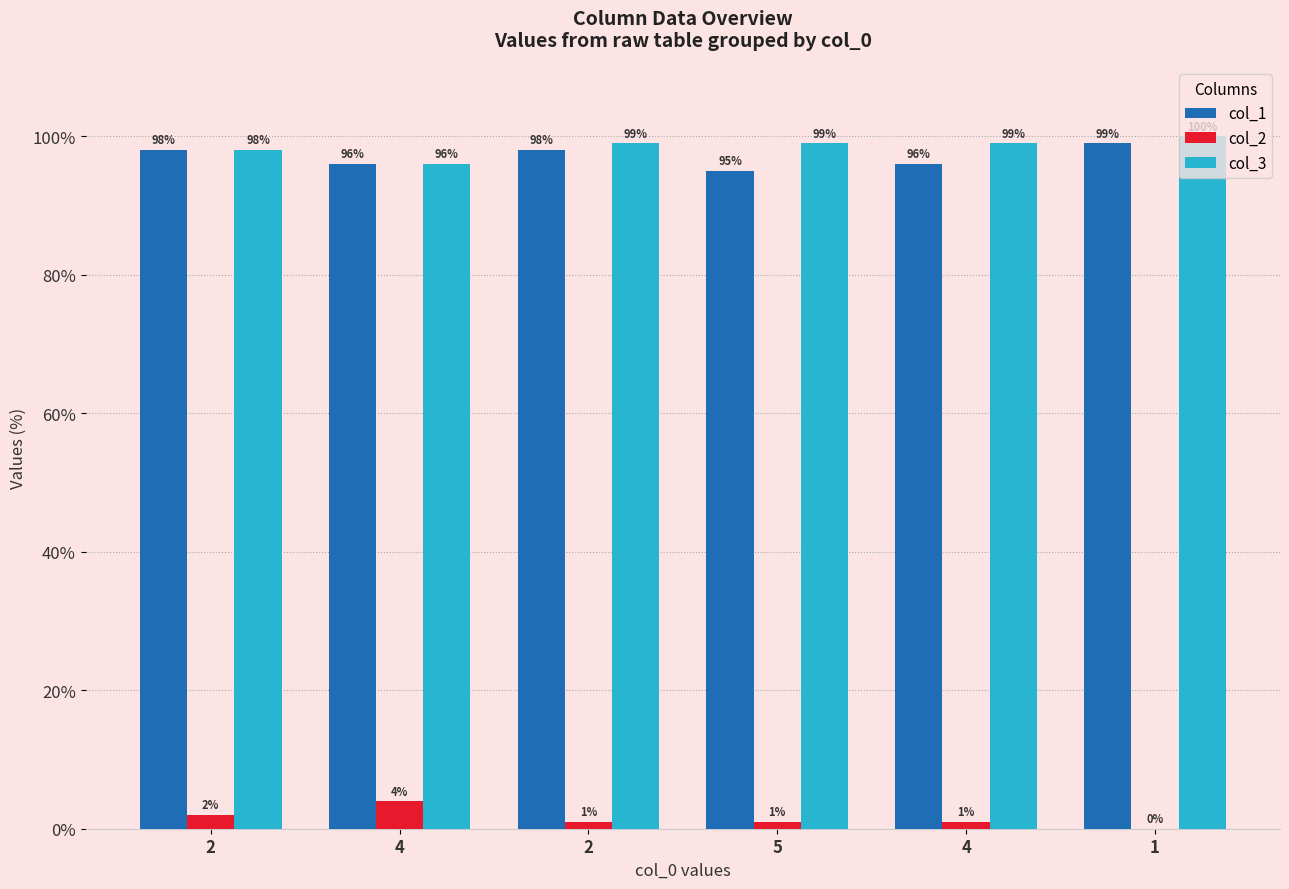

What are all the series names shown in the legend?

col_1, col_2, col_3